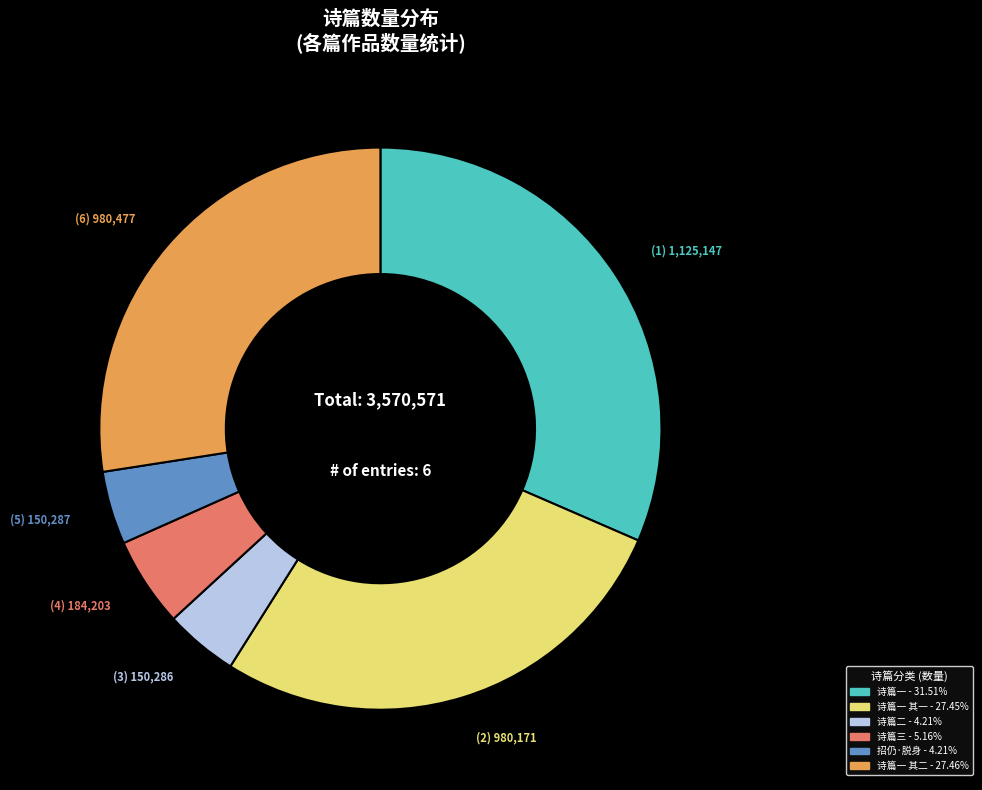

Is there a majority slice in this chart?

No